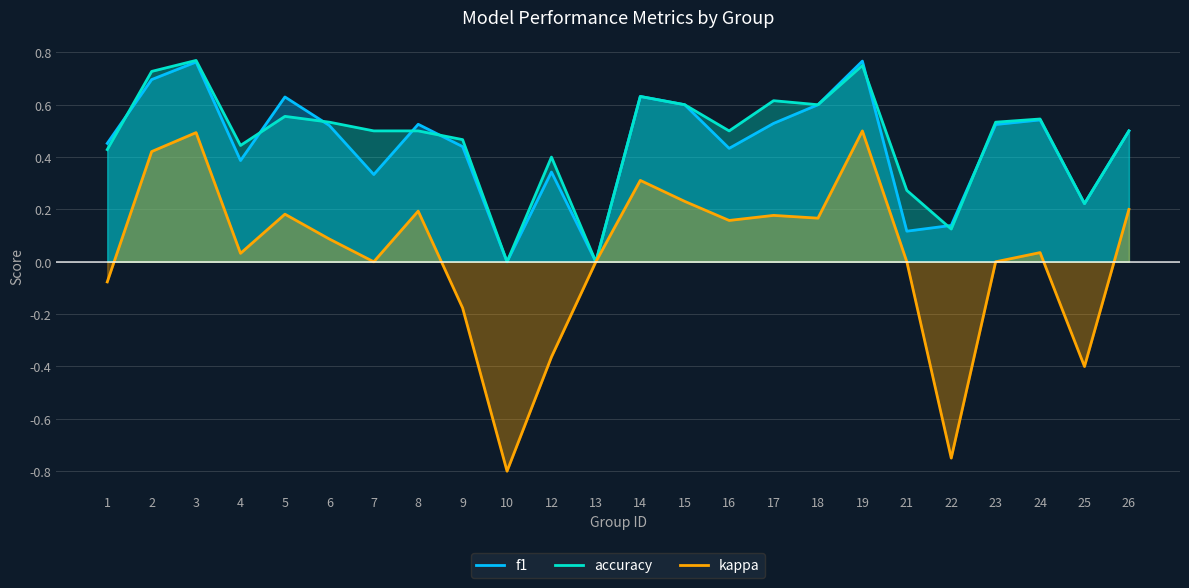

Which series has the widest spread of values?

kappa